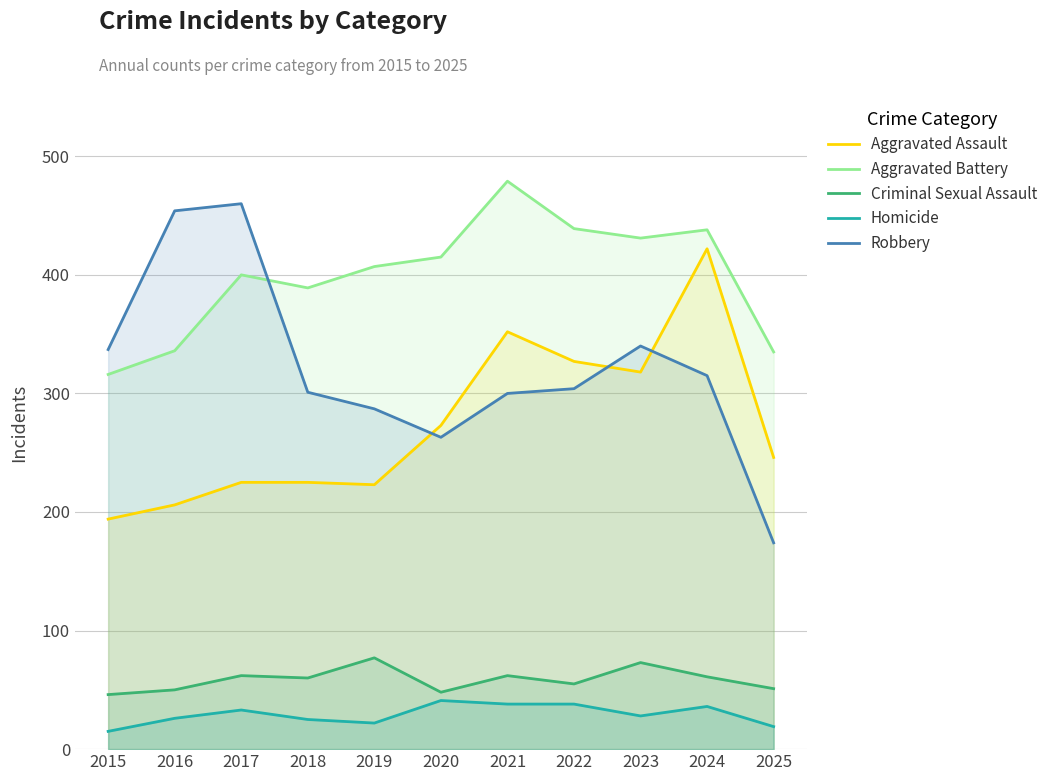

How many lines are shown in the chart?

5